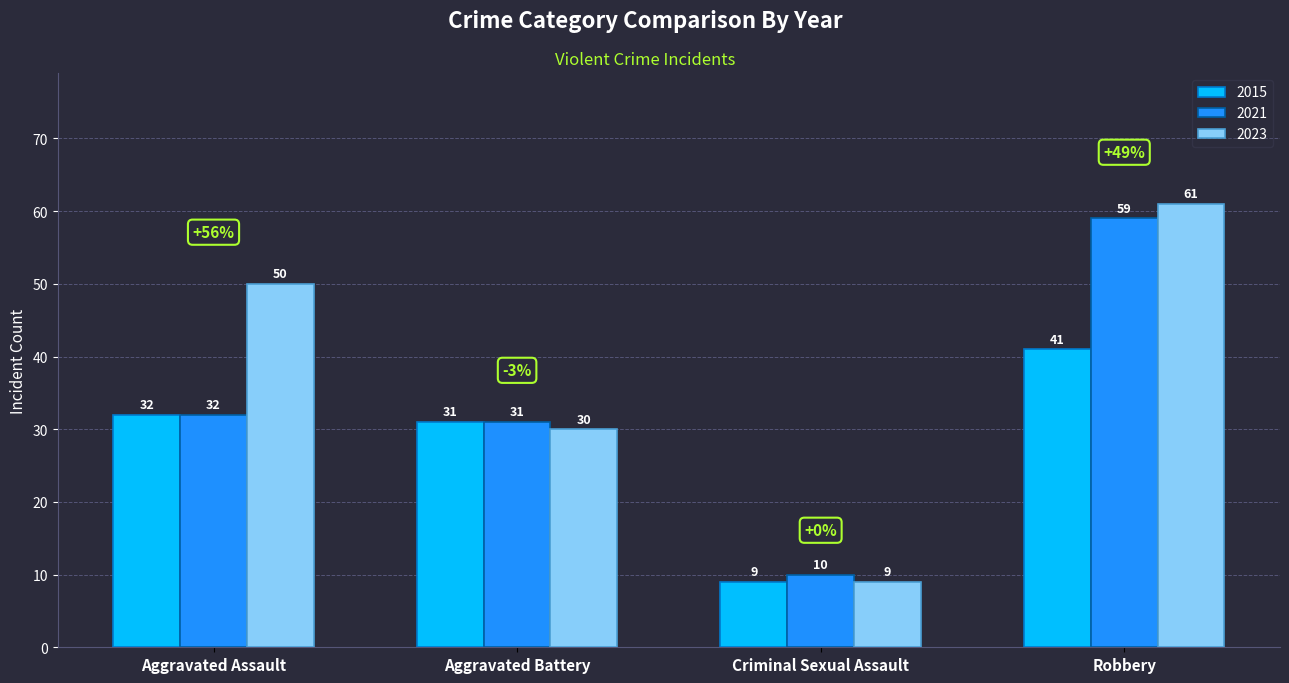

What is the label of the 3rd bar from the right?

Aggravated Battery